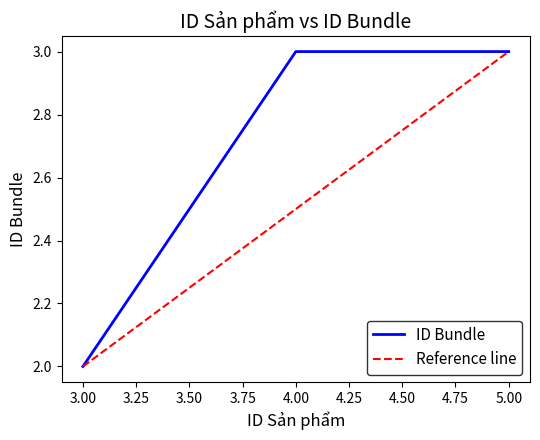

Reading left to right, transcribe all the data shown in this chart.

2	3	3